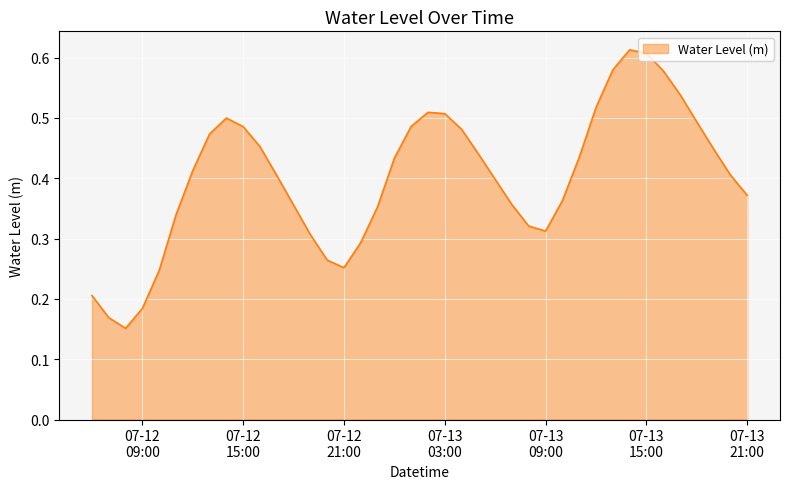

Does the chart display data point markers on the line(s)?

No